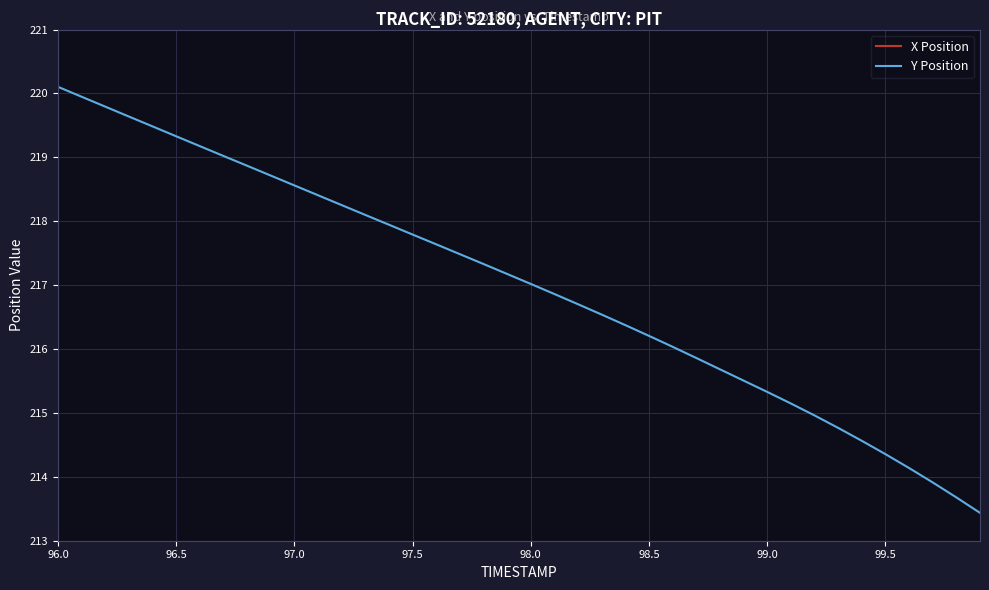

What is the highest value of the Y Position series?

220.1